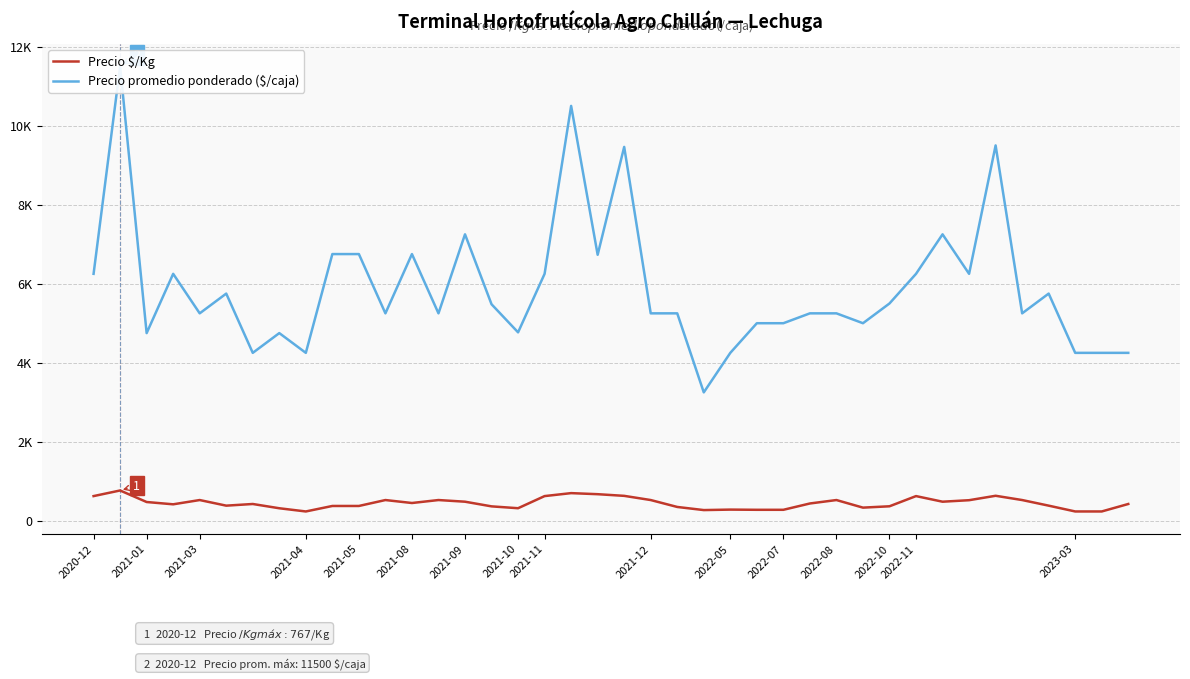

True or false: Precio $/Kg and Precio promedio ponderado ($/caja) cross at least once.

False